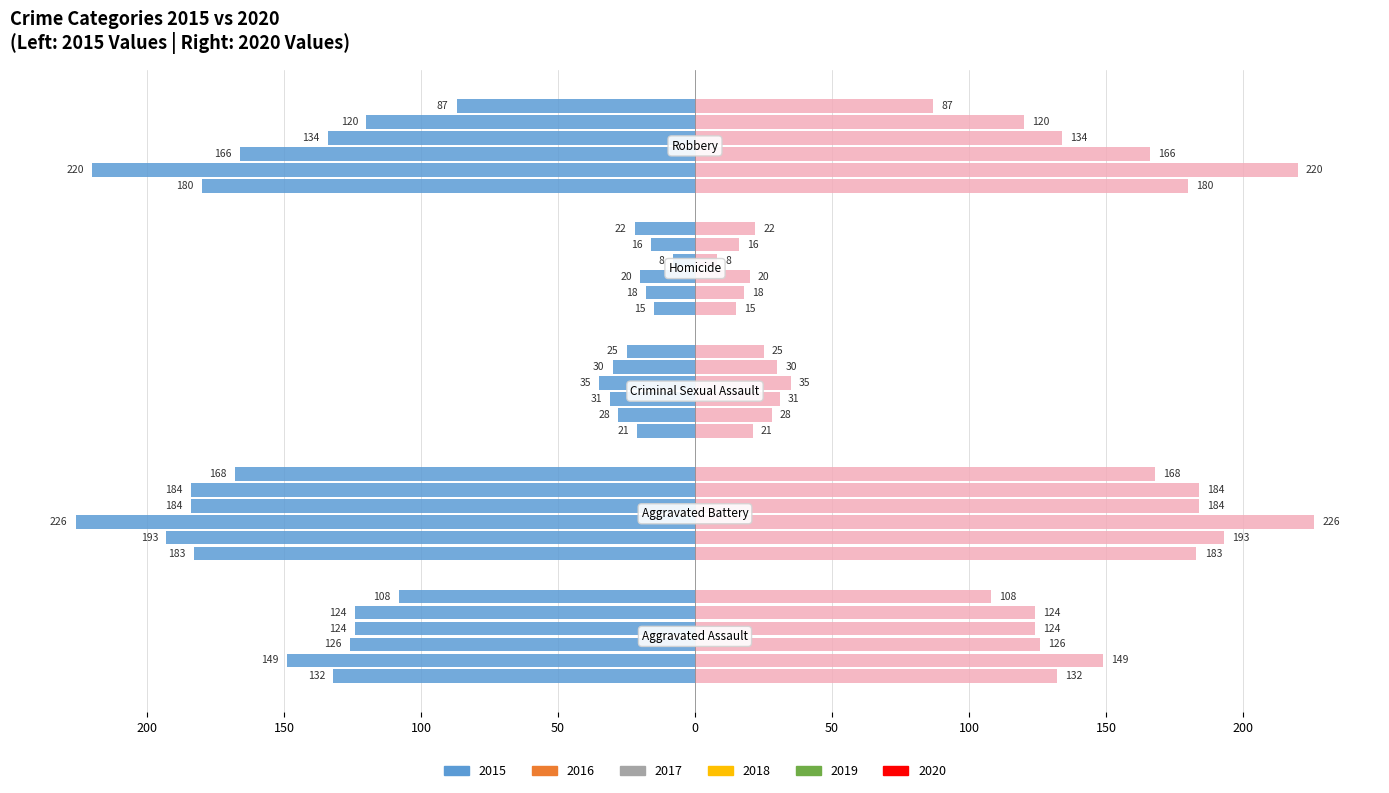

Reading left to right, list all the values displayed in this chart.

2015: Aggravated Assault=-132	Aggravated Battery=-183	Criminal Sexual Assault=-21	Homicide=-15	Robbery=-180
2016: Aggravated Assault=-149	Aggravated Battery=-193	Criminal Sexual Assault=-28	Homicide=-18	Robbery=-220
2017: Aggravated Assault=-126	Aggravated Battery=-226	Criminal Sexual Assault=-31	Homicide=-20	Robbery=-166
2018: Aggravated Assault=-124	Aggravated Battery=-184	Criminal Sexual Assault=-35	Homicide=-8	Robbery=-134
2019: Aggravated Assault=-124	Aggravated Battery=-184	Criminal Sexual Assault=-30	Homicide=-16	Robbery=-120
2020: Aggravated Assault=-108	Aggravated Battery=-168	Criminal Sexual Assault=-25	Homicide=-22	Robbery=-87